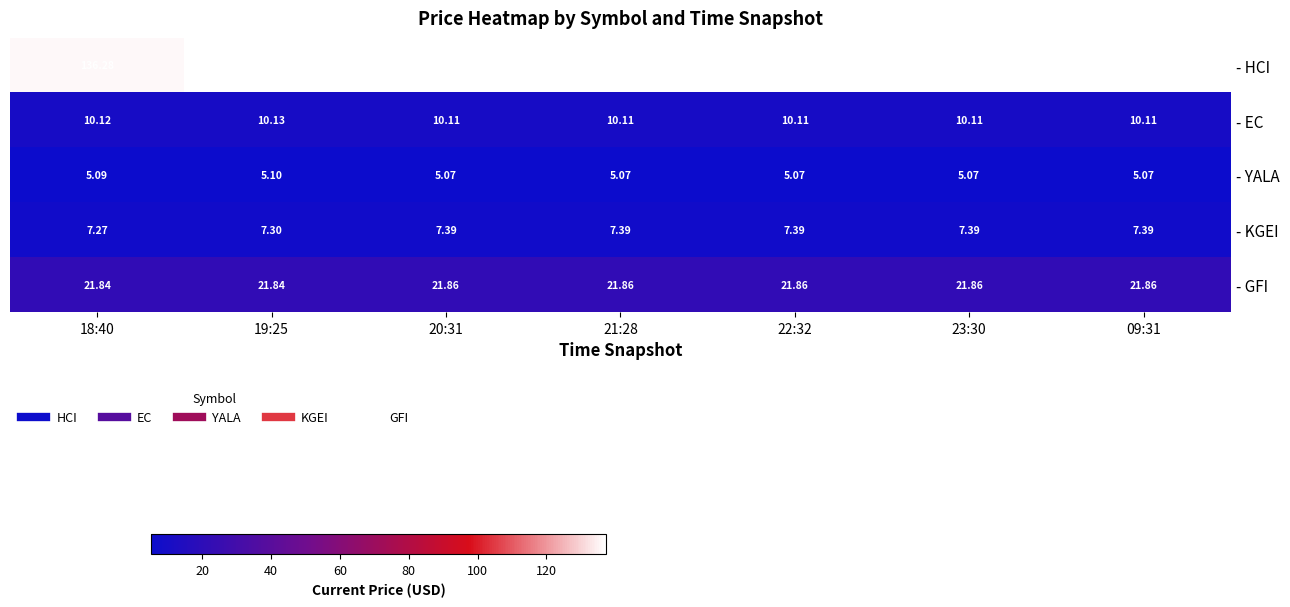

List the series in order of their peak value, lowest first.

- YALA, - KGEI, - EC, - GFI, - HCI